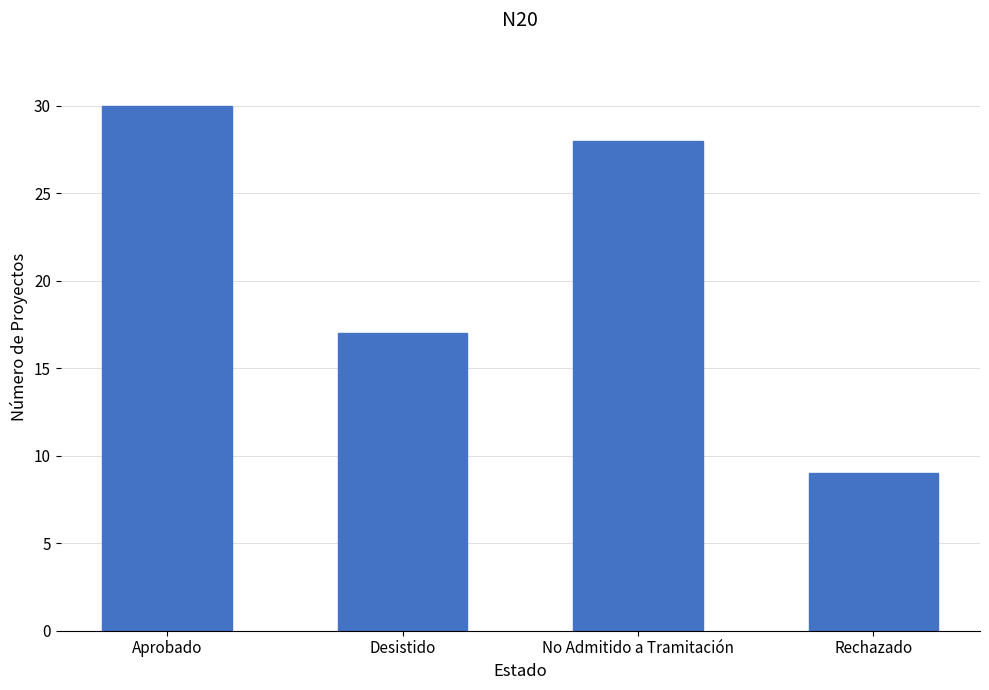

What is the approximate value at Desistido?

17